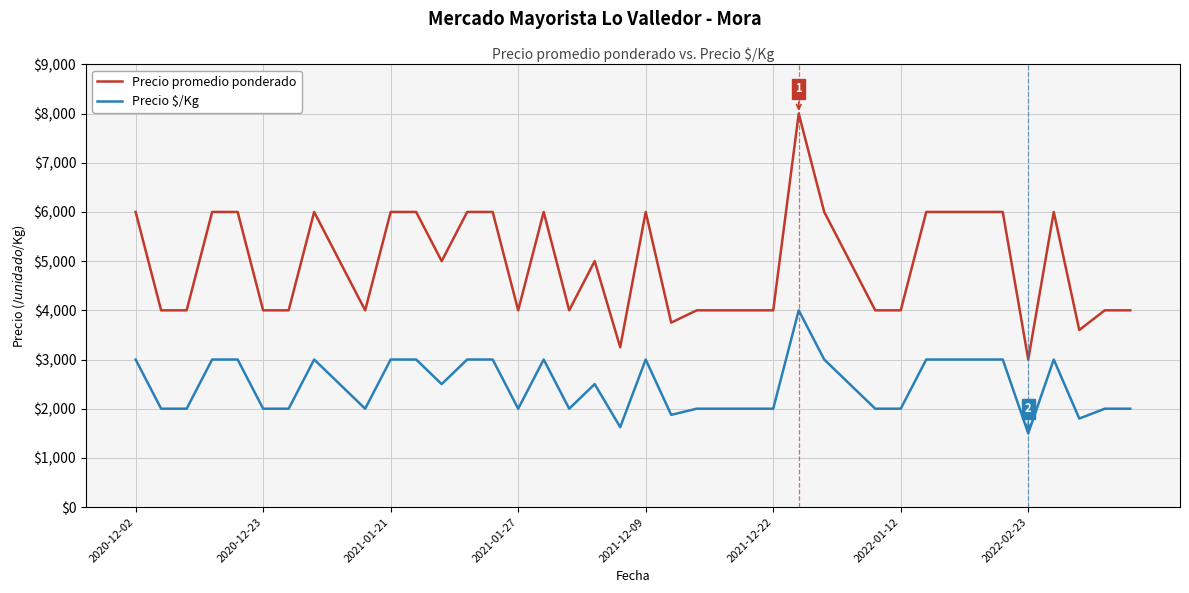

Which series has the largest range (max minus min)?

Precio promedio ponderado